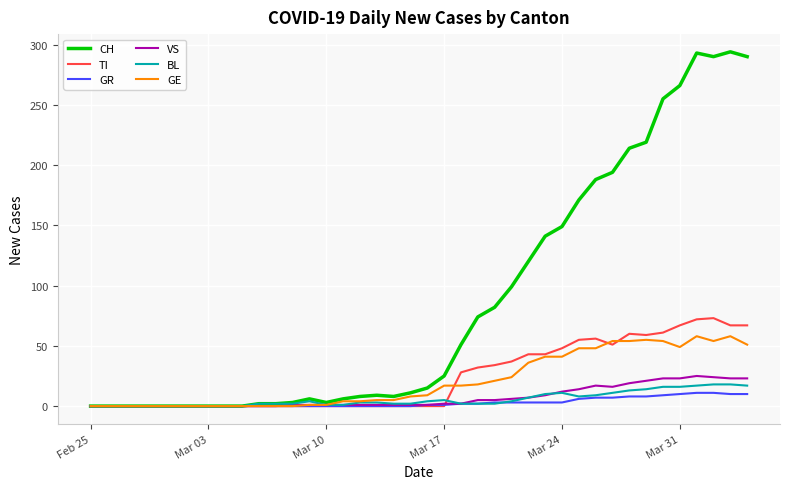

What is the maximum value for VS?

25